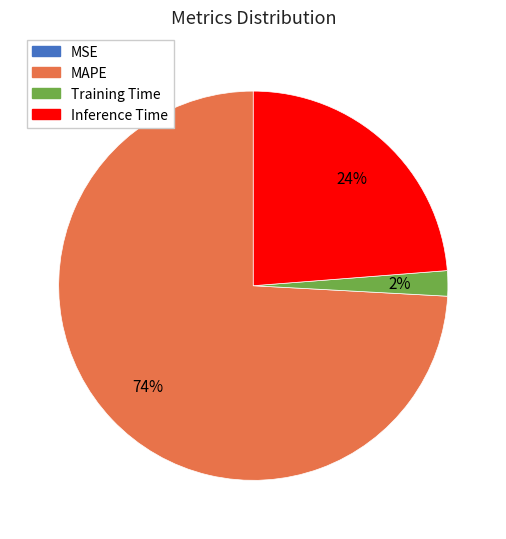

Combined, do Inference Time and MAPE account for over 50%?

Yes